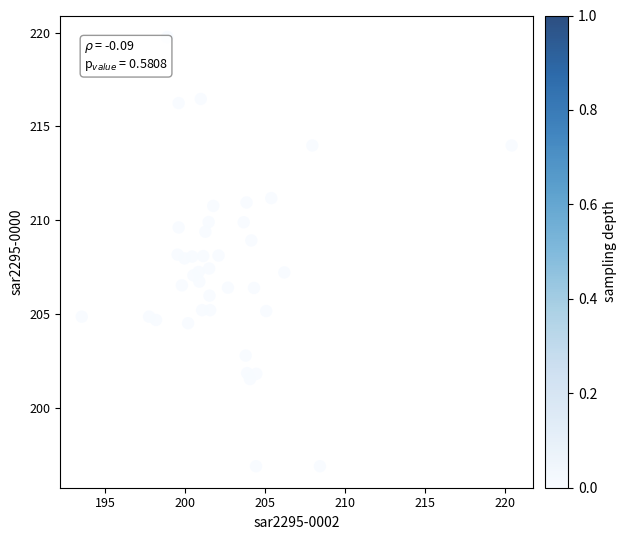

What is the range of X values (max minus min)?

26.9